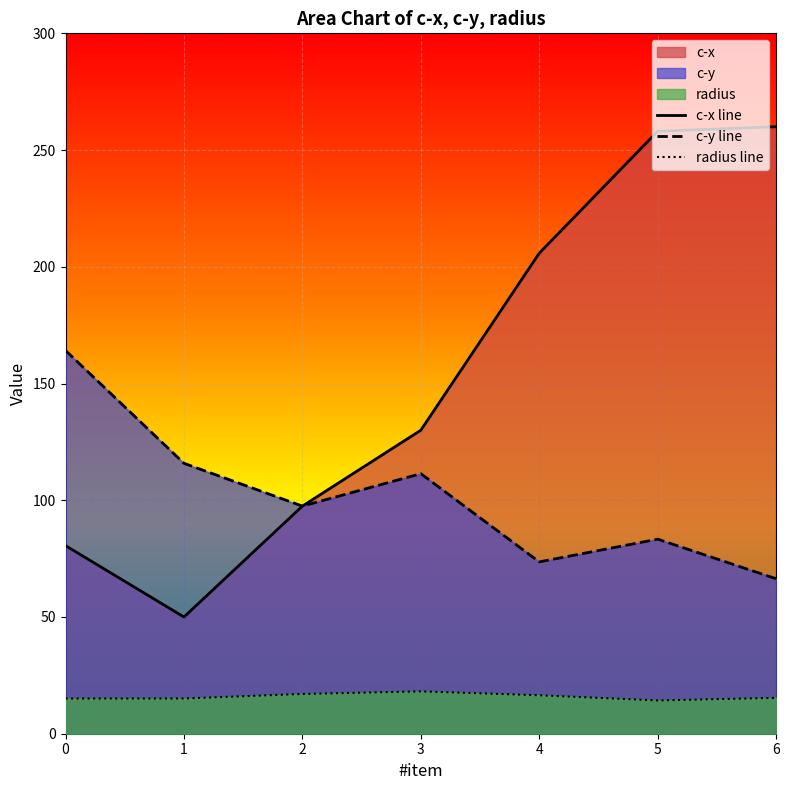

What are all the series names shown in the legend?

c-x line, c-y line, radius line